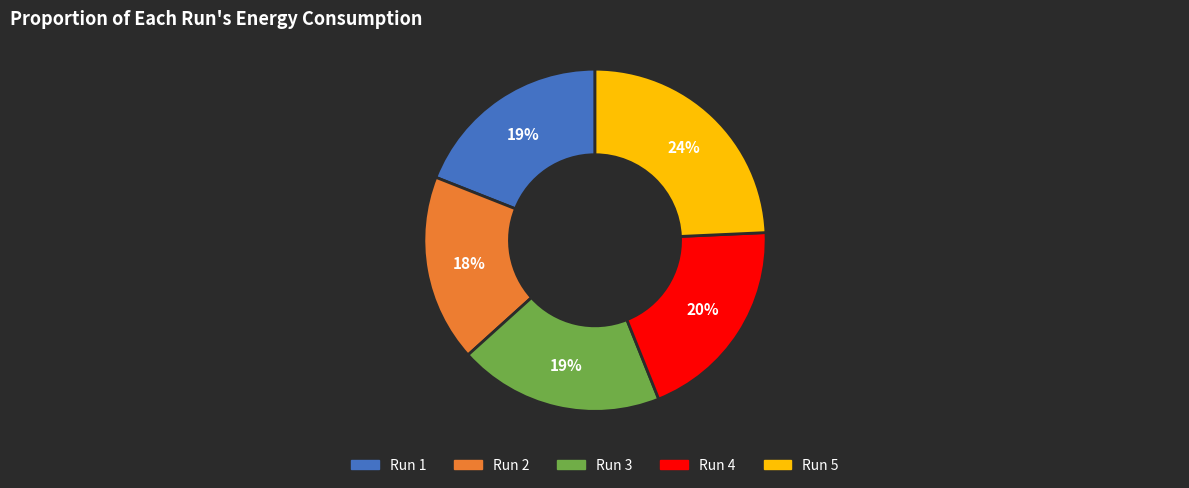

Is the sum of Run 2 and Run 3 greater than half?

No